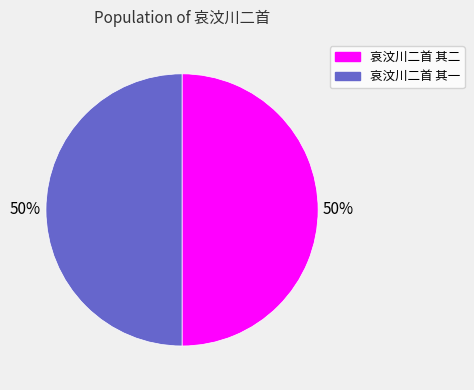

How many segments does this pie chart have?

2